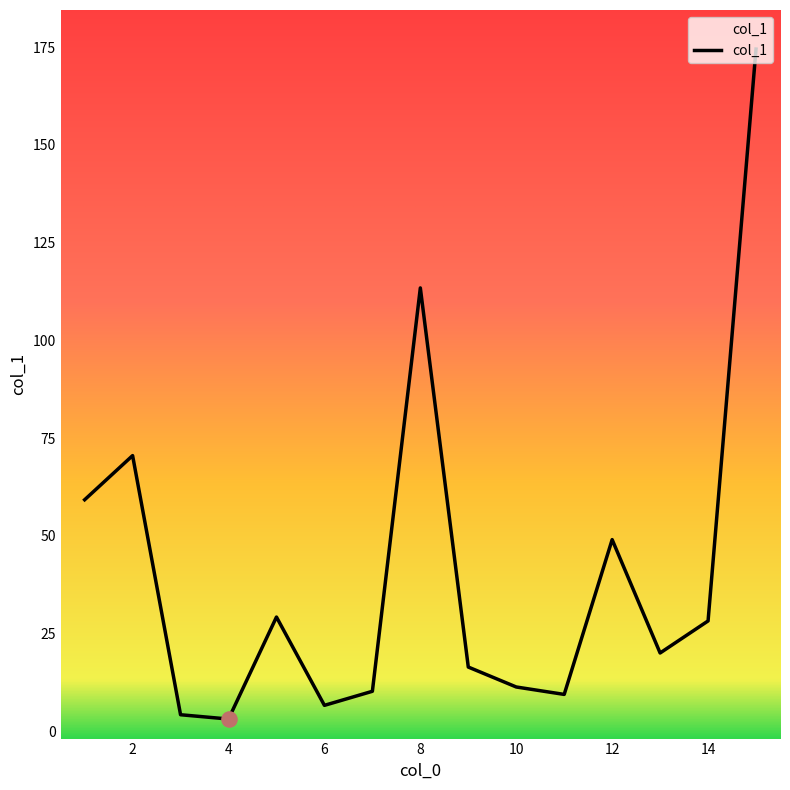

What is the difference between the maximum and minimum values?

171.4